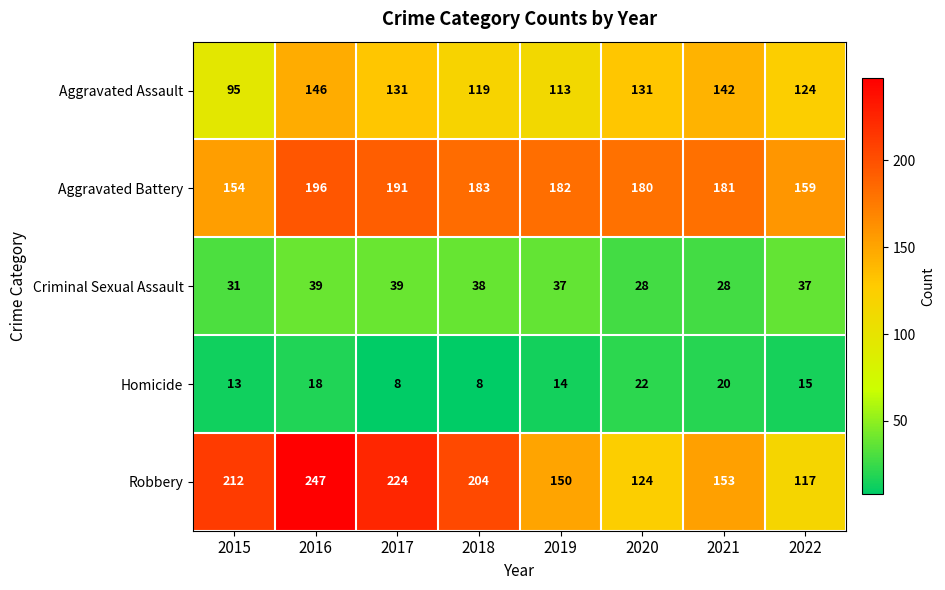

Count the number of data series in this chart.

5